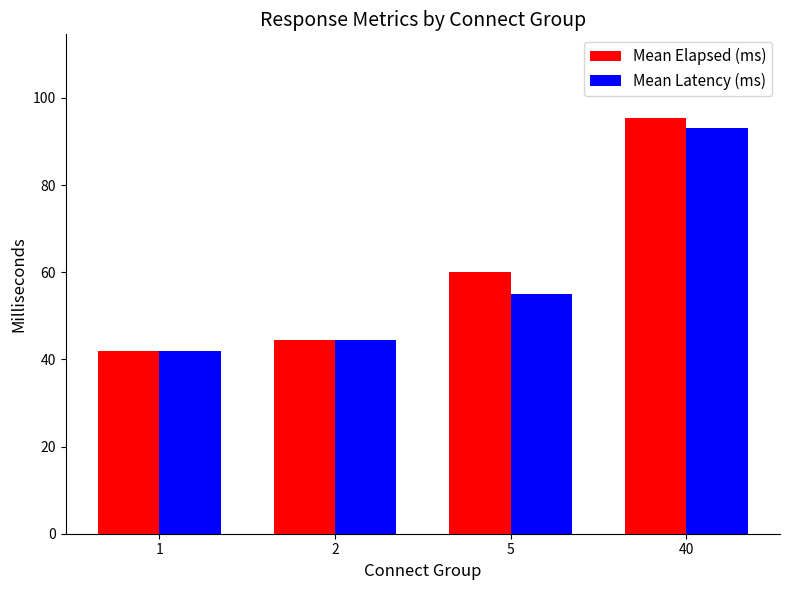

Are the bars grouped side by side (vs. stacked)?

Yes